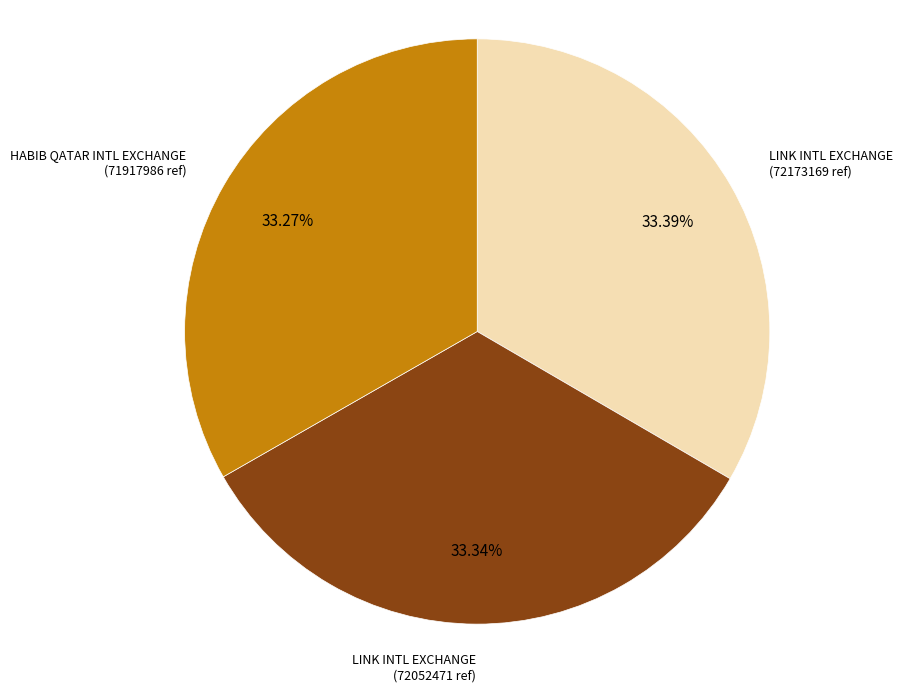

Does any single category account for the majority?

No